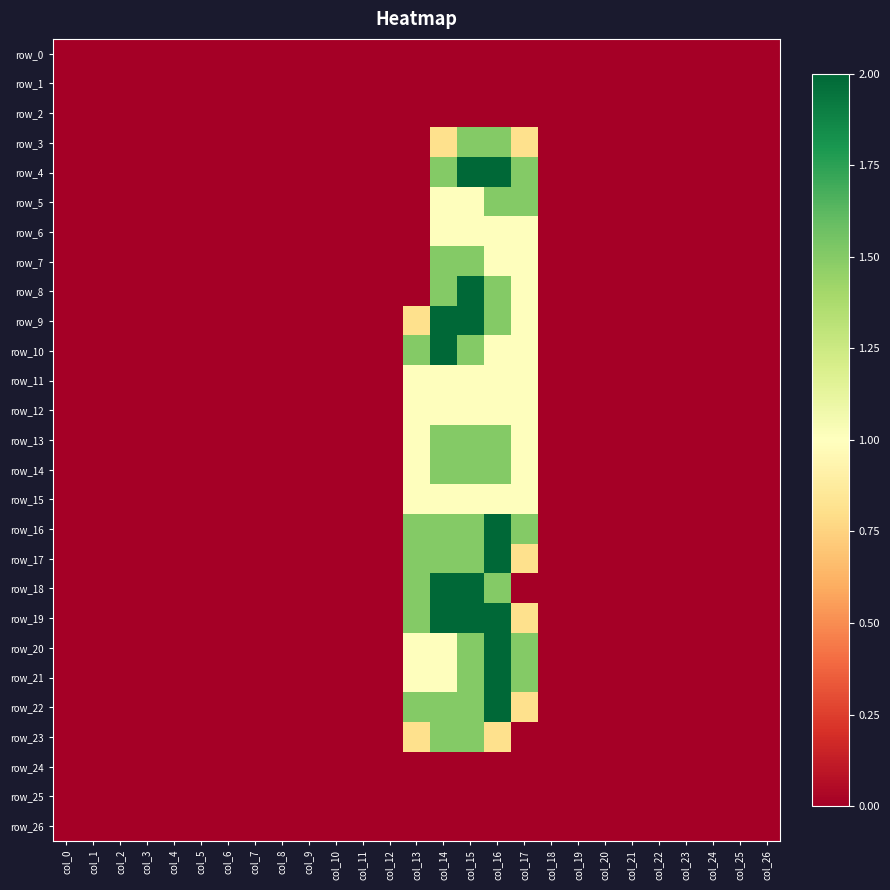

What is the difference between the maximum and minimum values in the row_5 series?

1.5